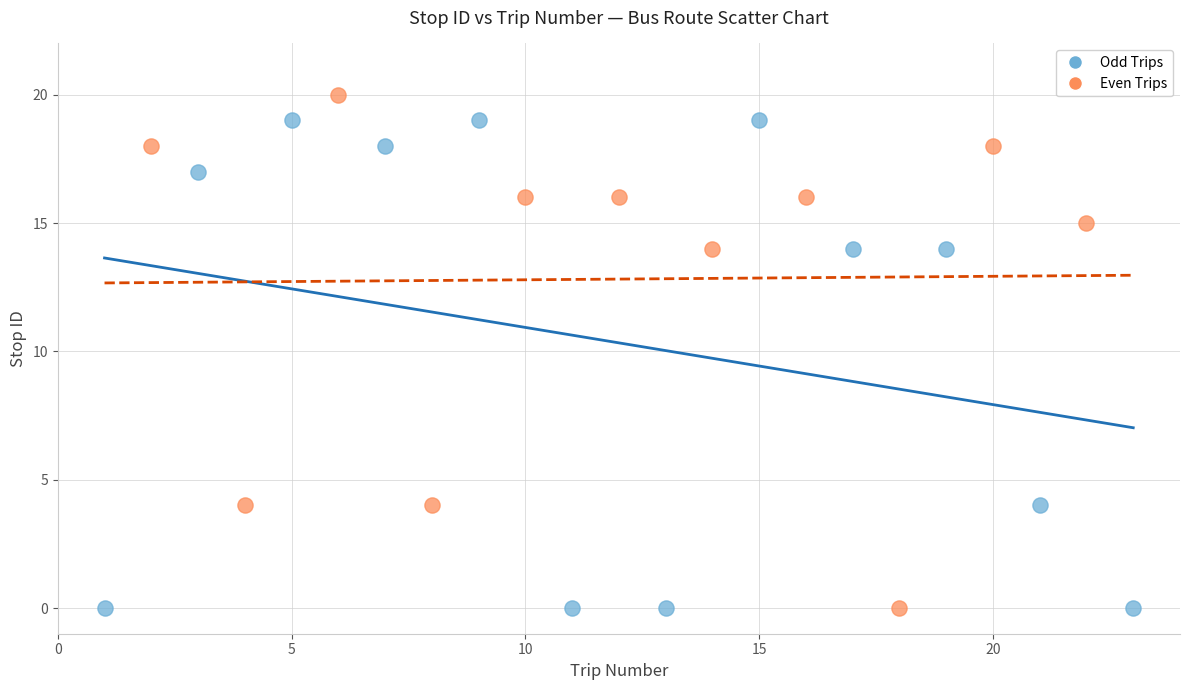

Which series has the largest Y range (max minus min)?

Even Trips